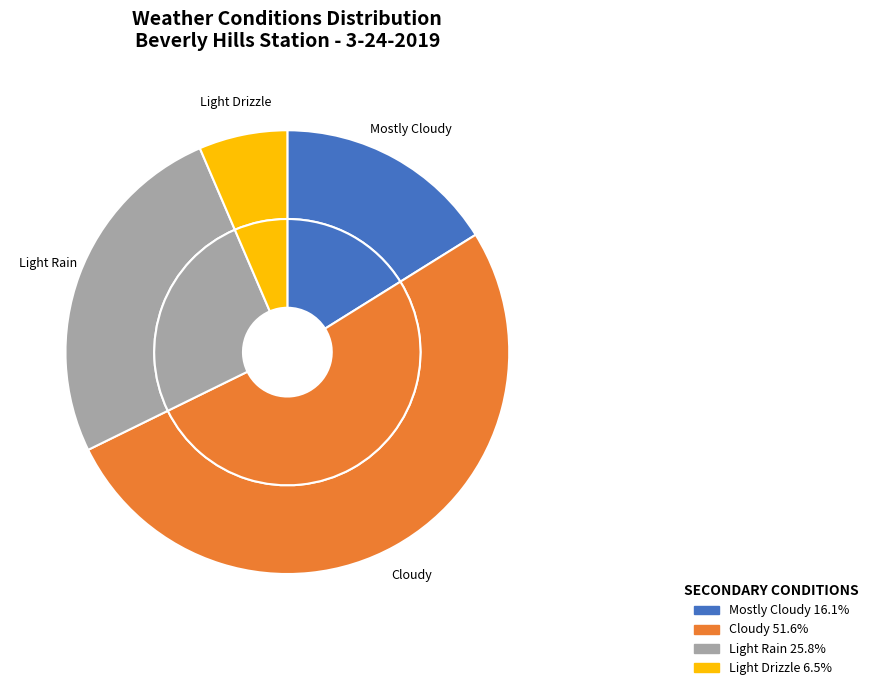

The Light Drizzle slice represents 5% of the pie. True or false?

False